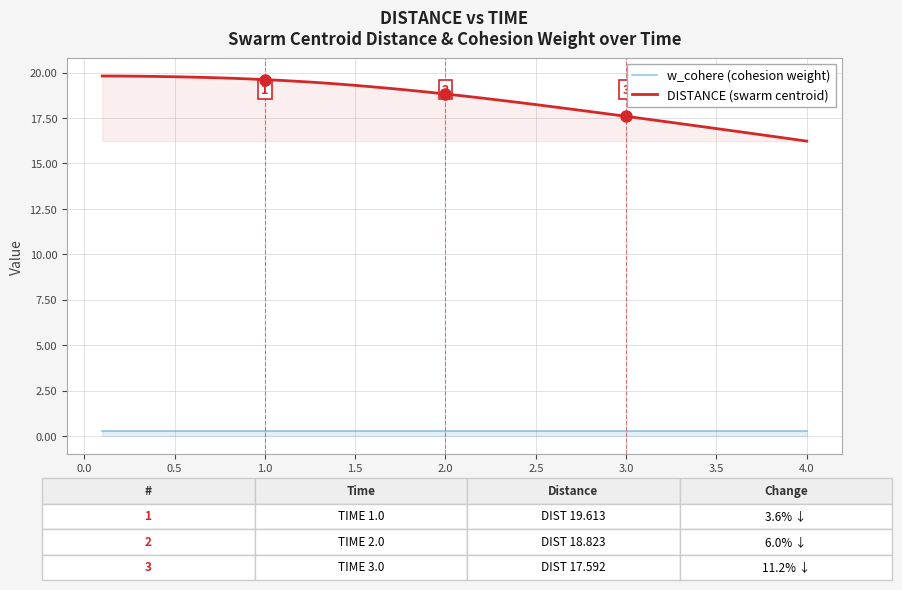

True or false: DISTANCE (swarm centroid) and w_cohere (cohesion weight) intersect in this chart.

False